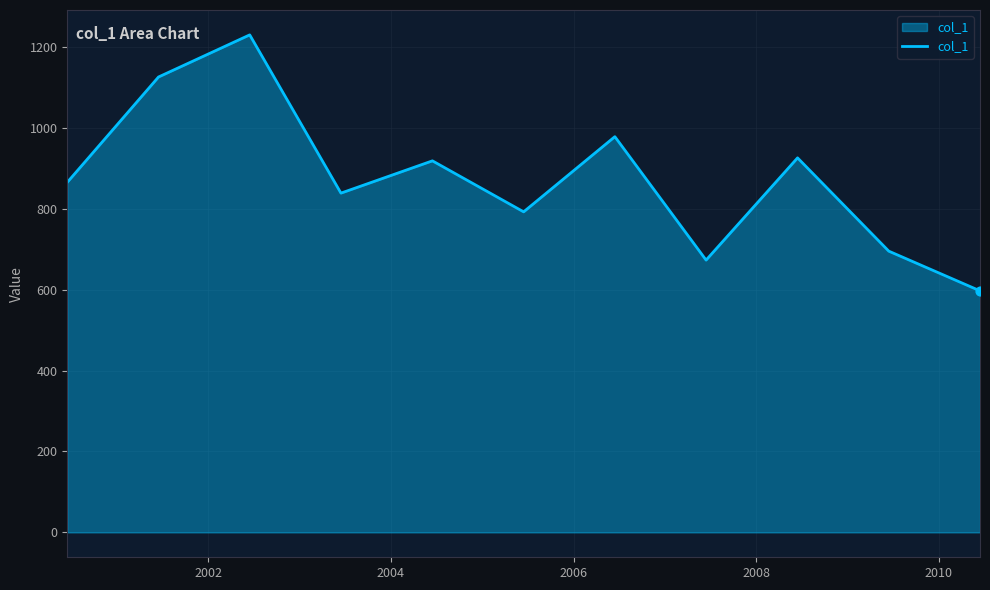

What is the difference between the maximum and minimum values?

632.5